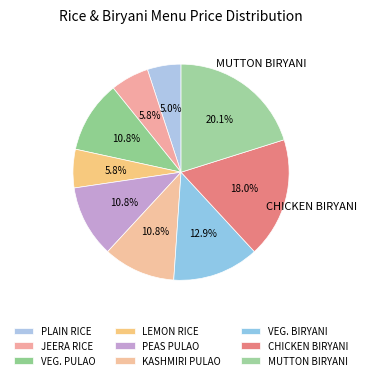

To the nearest percent, what is the combined percentage of VEG. BIRYANI and CHICKEN BIRYANI?

31%